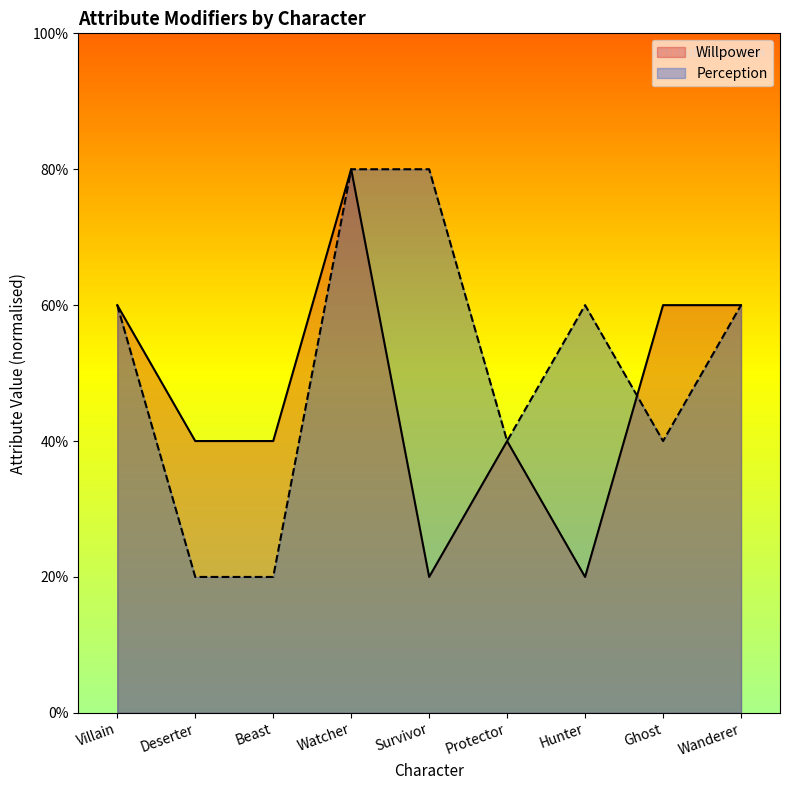

At which category is the sum across all series the highest?

Watcher